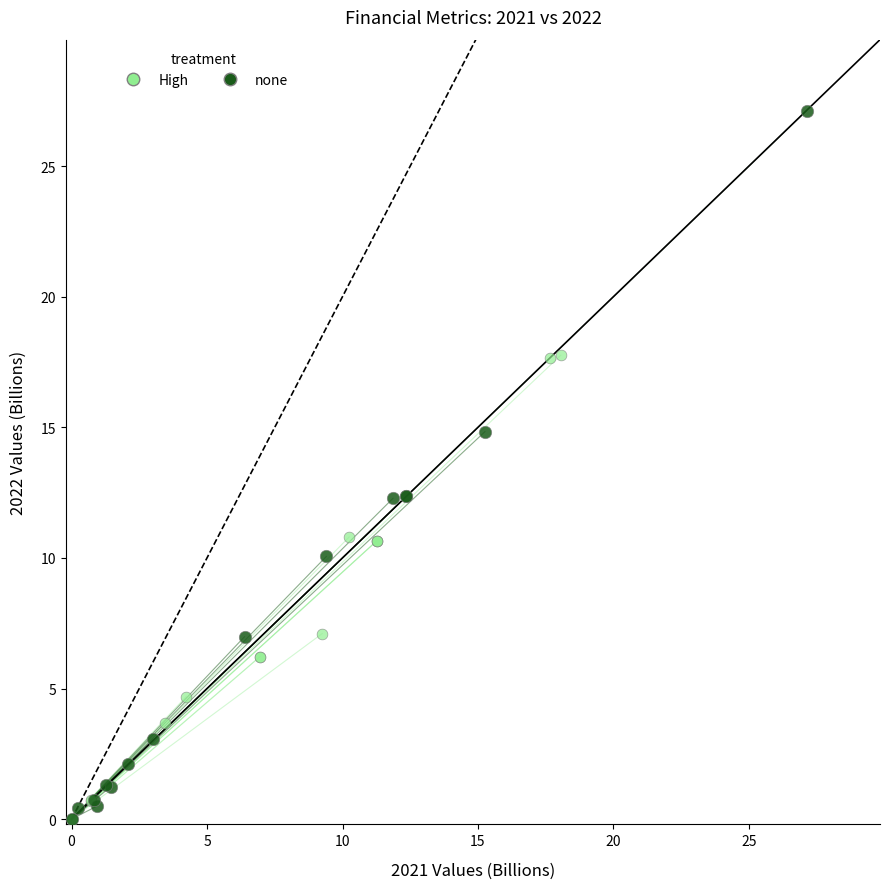

Which series contains the highest Y value?

none